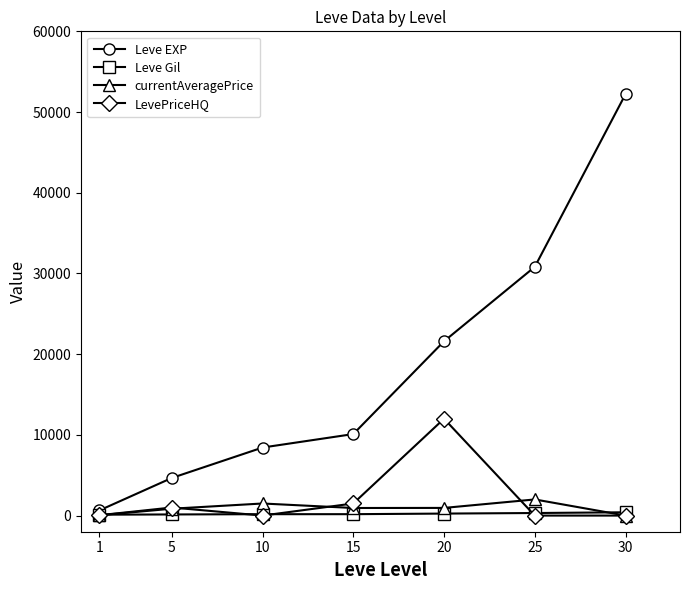

Which series changed the most between 15 and 20?

Leve EXP